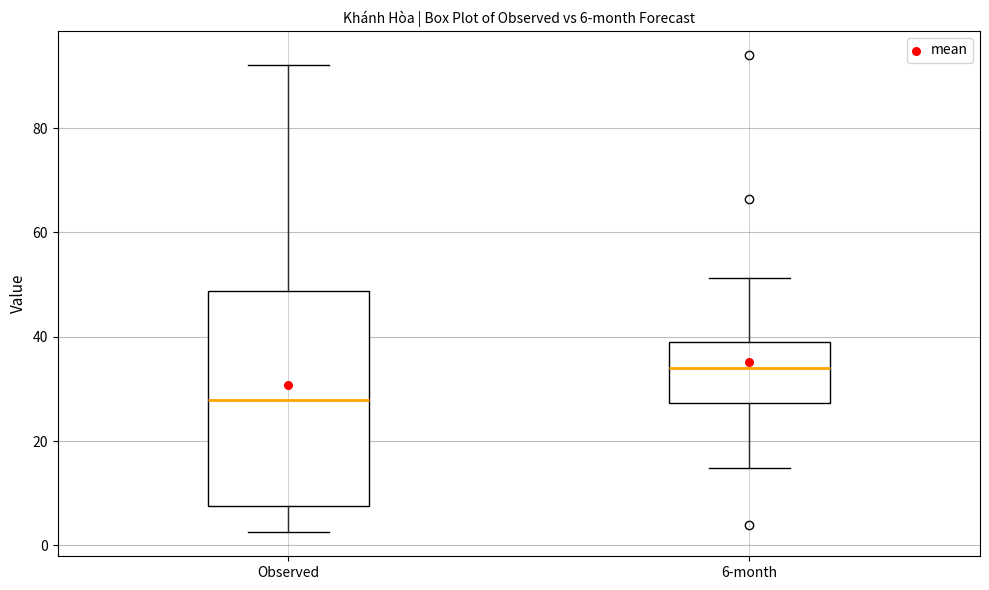

Which box's median line is the highest?

6-month